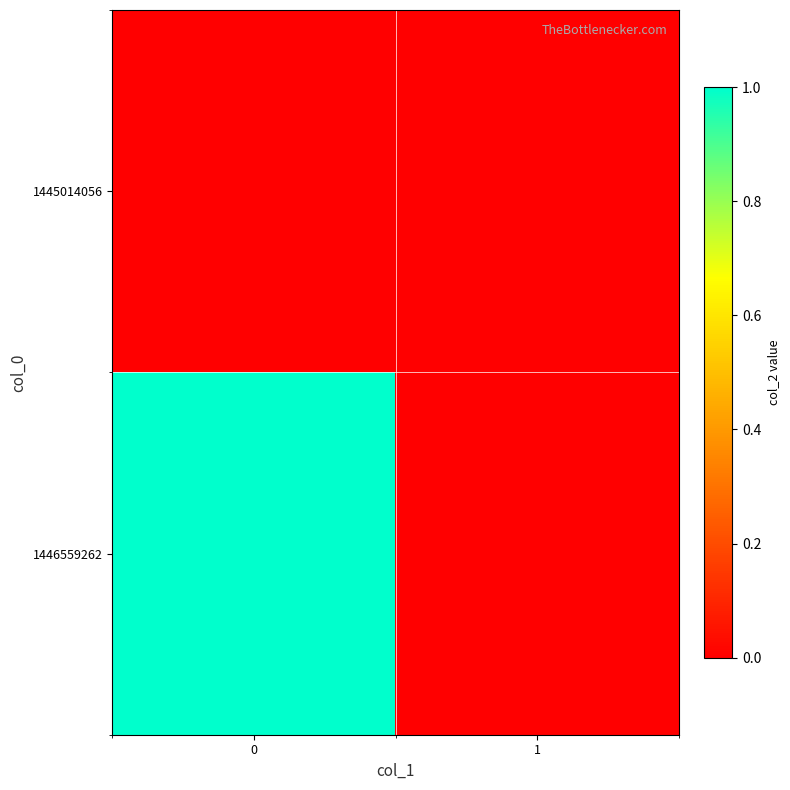

Reading right to left, what are all the values shown in this chart?

row_0: 0	0
row_1: 0	1